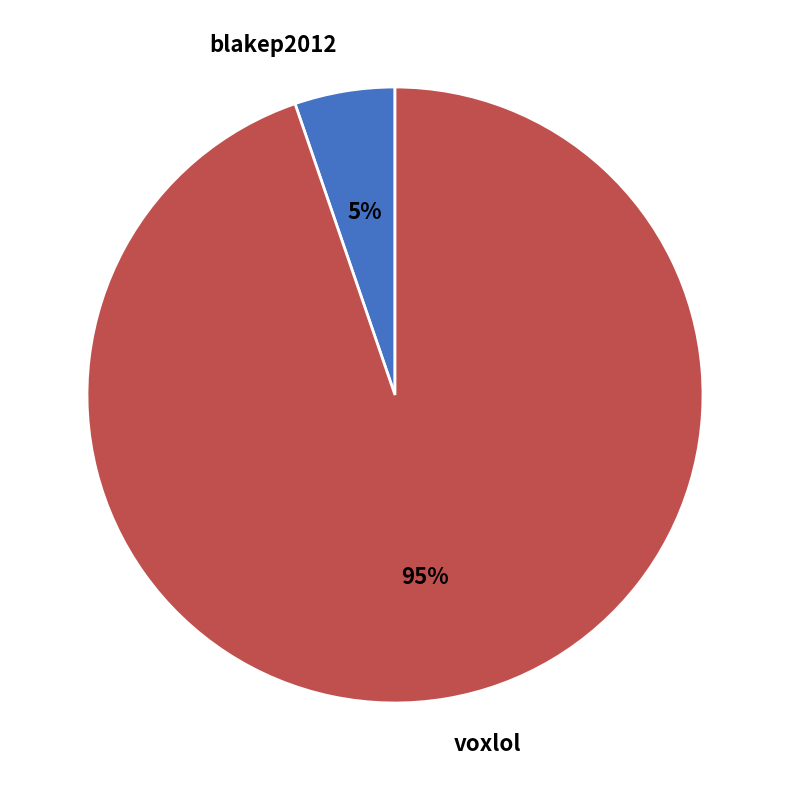

Which category has the biggest portion of the pie?

voxlol